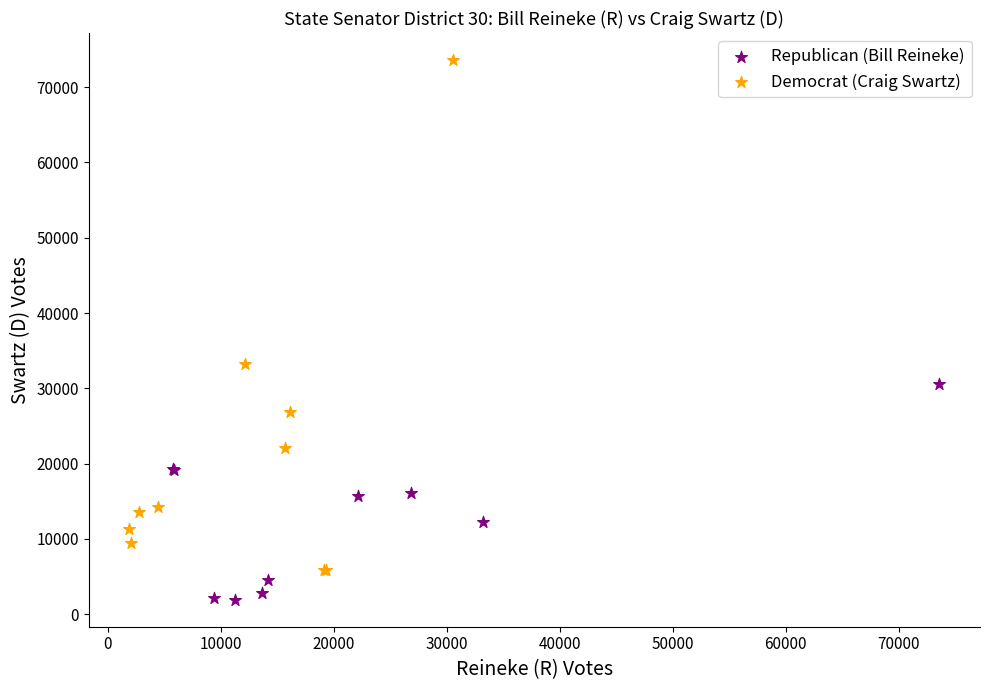

Which series reaches the minimum Y coordinate?

Republican (Bill Reineke)